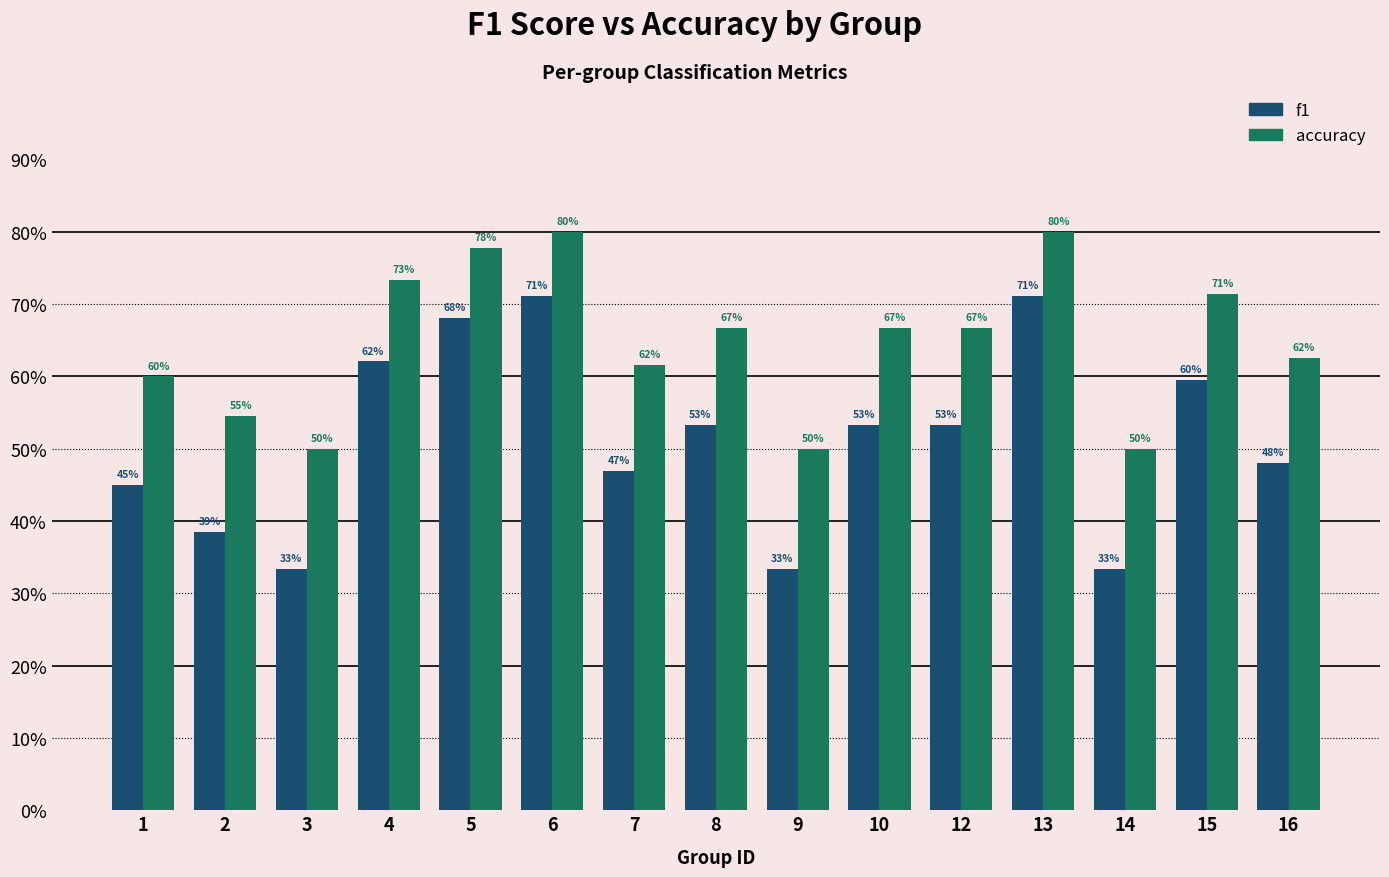

Does the chart contain any negative values?

No